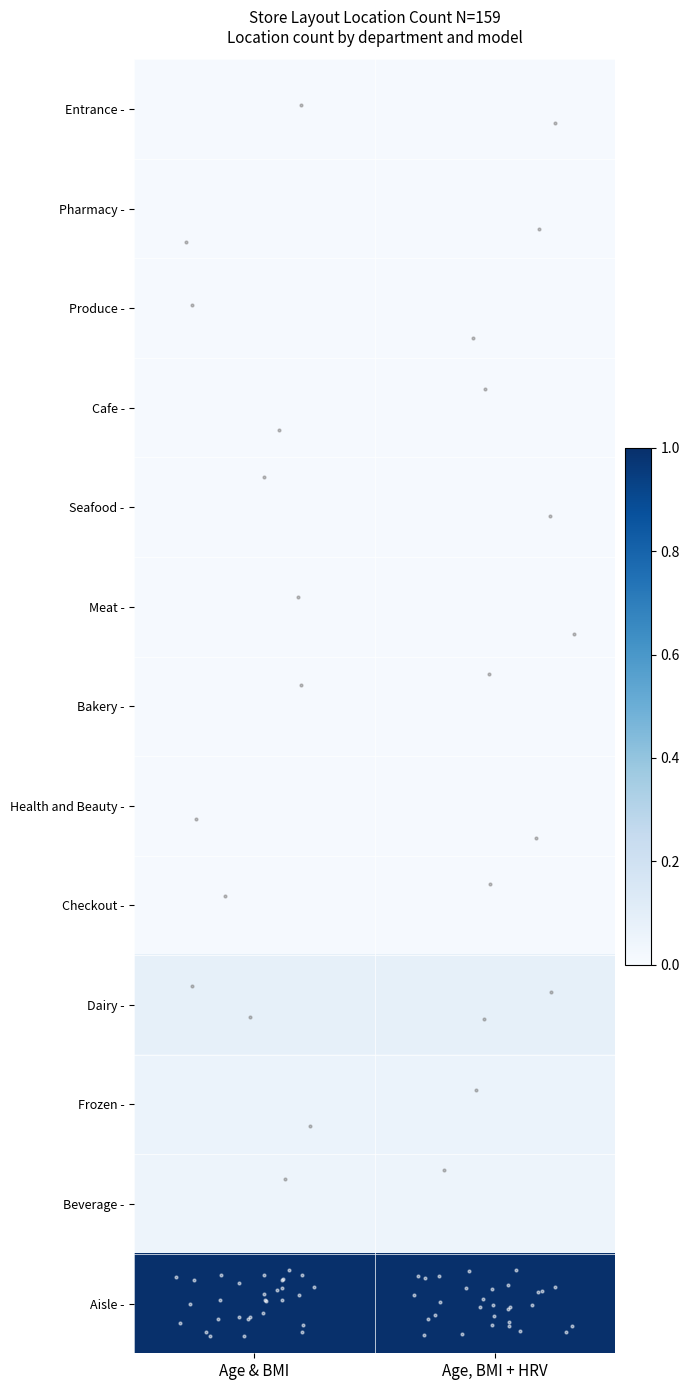

Between Age & BMI and Age, BMI + HRV, which is larger?

Age & BMI